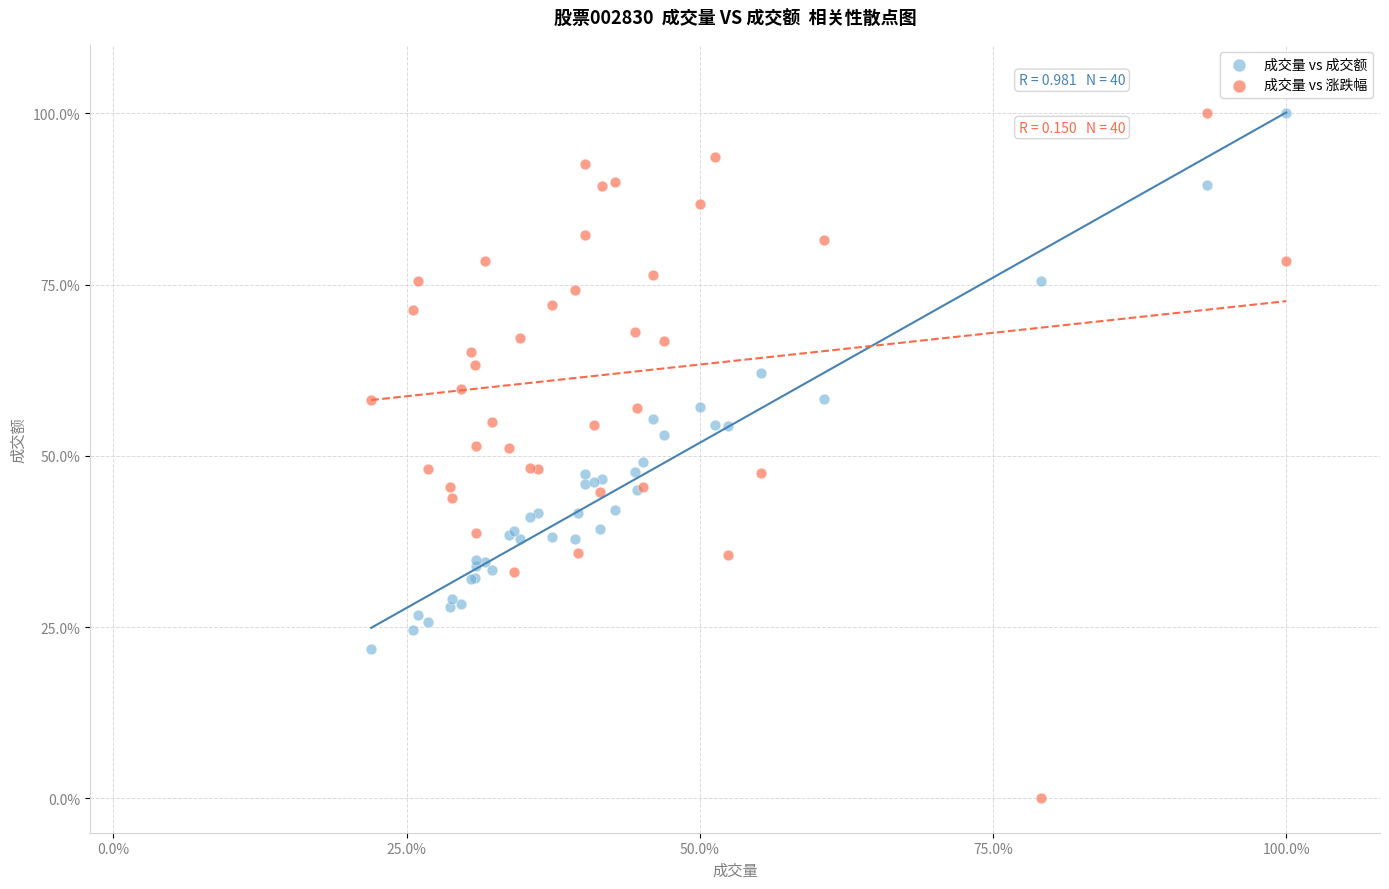

What is the X range (max minus min) for the scatter plot?

78.0